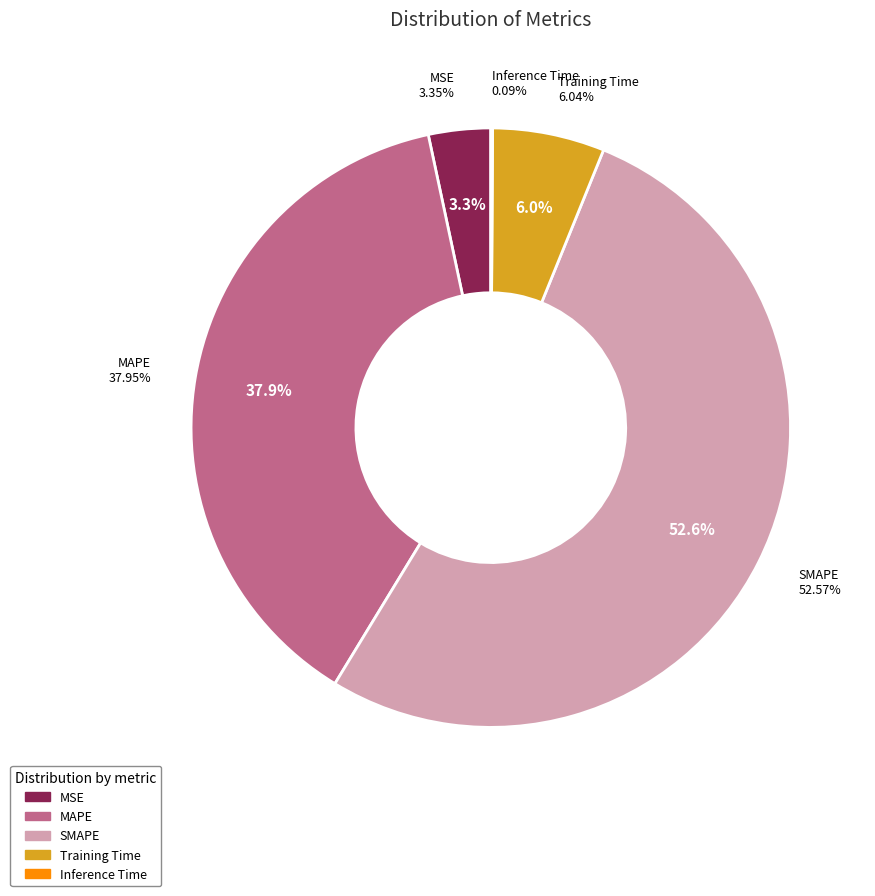

How many segments does this pie chart have?

5